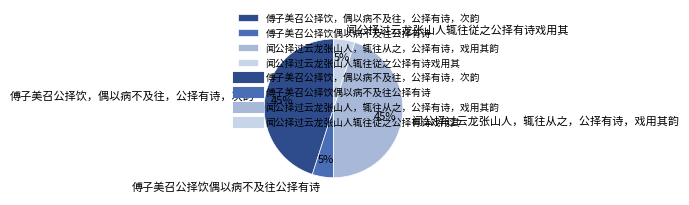

To the nearest percent, what is the difference between the largest and smallest slice percentages?

40%